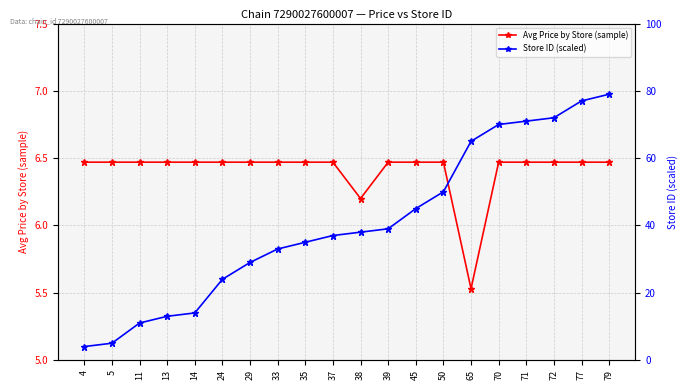

The value of Store ID (scaled) at 45 is 45.0. True or false?

True